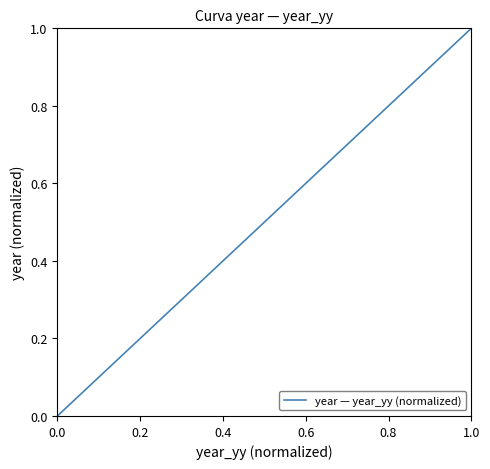

What is the difference between the maximum and minimum values?

1.0